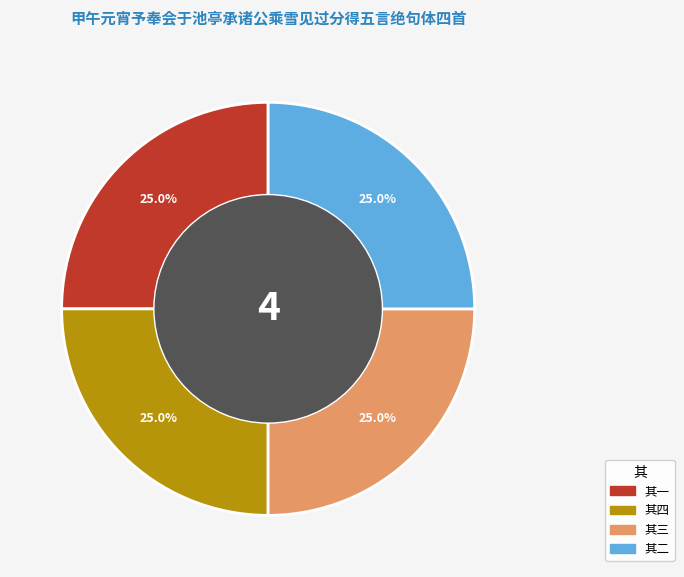

The 其四 slice represents 25% of the pie. True or false?

True